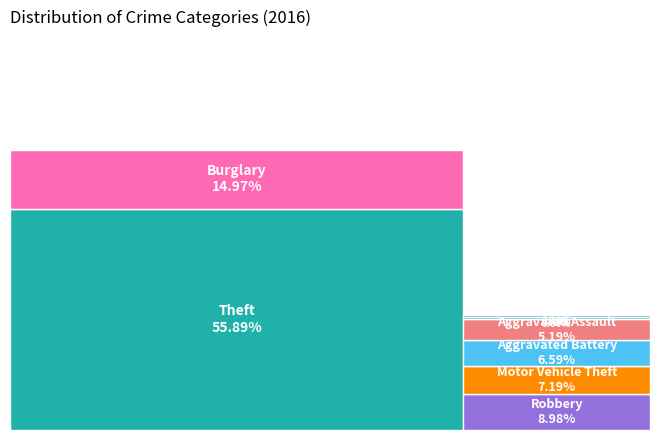

What percentage do Theft and Homicide together represent?

56.3%